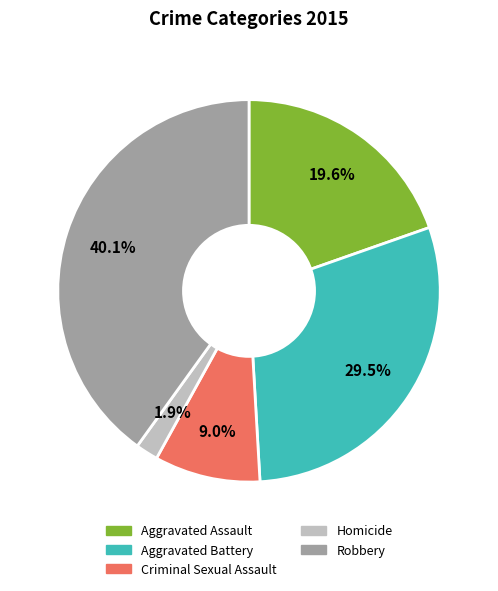

What percentage is the Criminal Sexual Assault slice, to the nearest percent?

9%